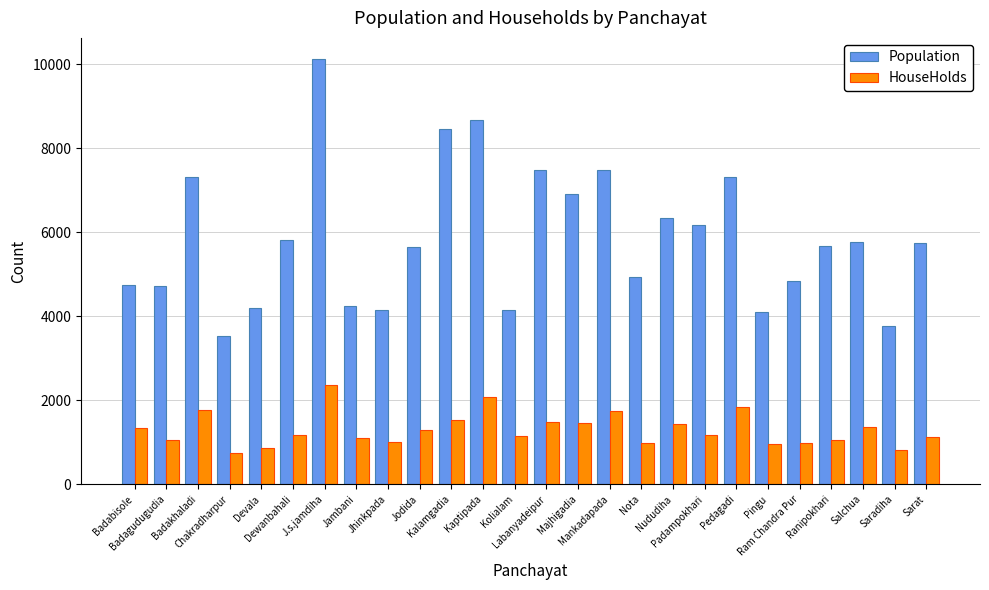

How many categories are shown in the chart?

26